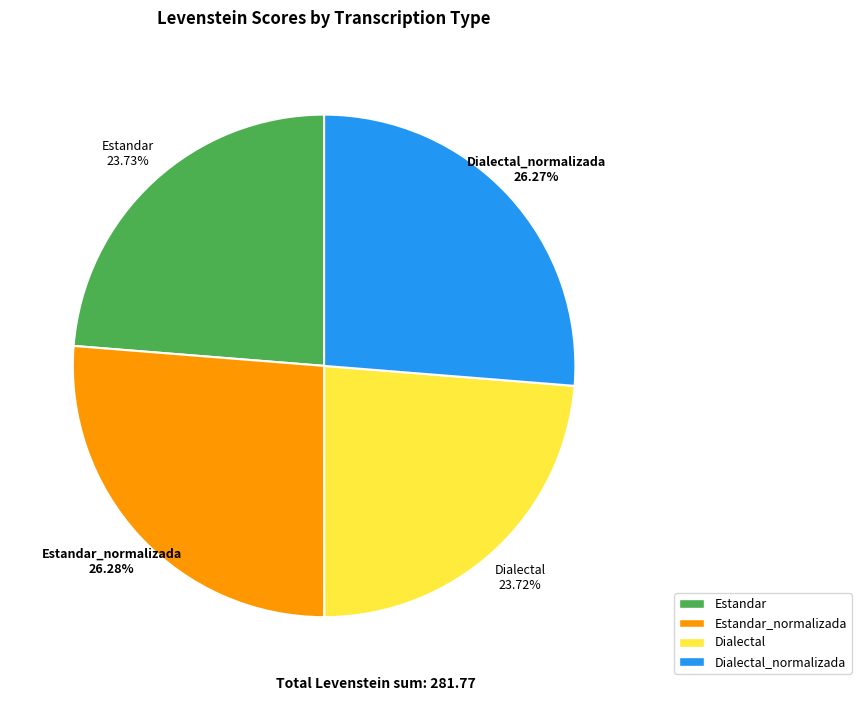

Does any single category account for the majority?

No